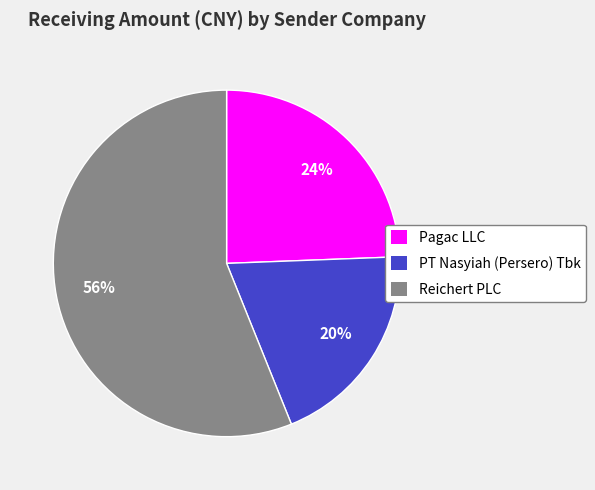

How many slices are in this pie chart?

3